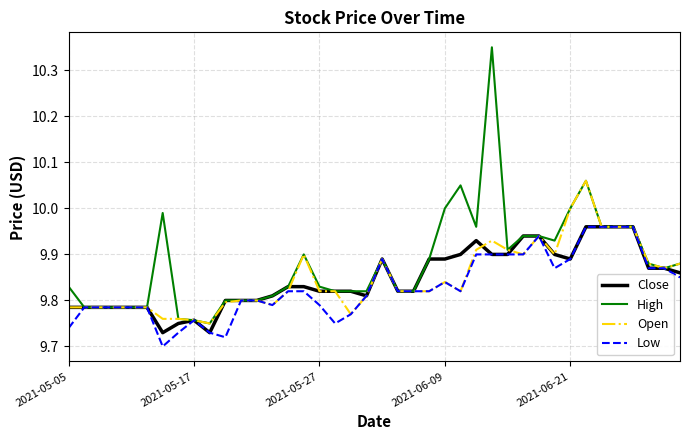

Which series has the widest spread of values?

High